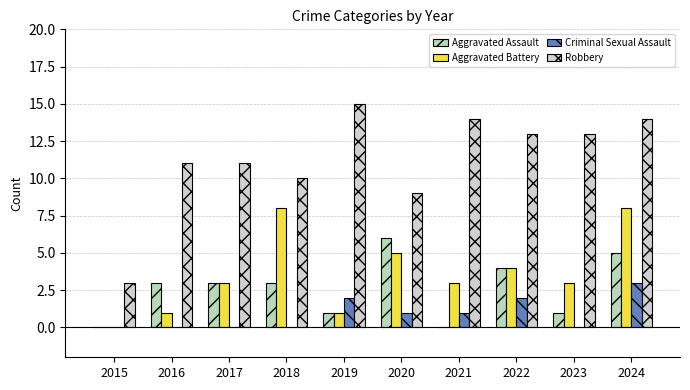

How many data points does each series have?

10